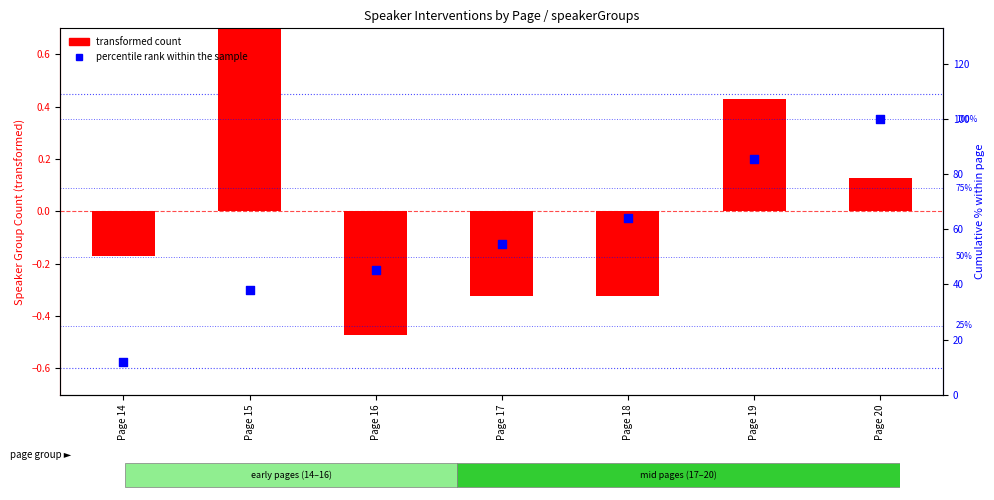

Which series has the largest Y range (max minus min)?

percentile rank within the sample